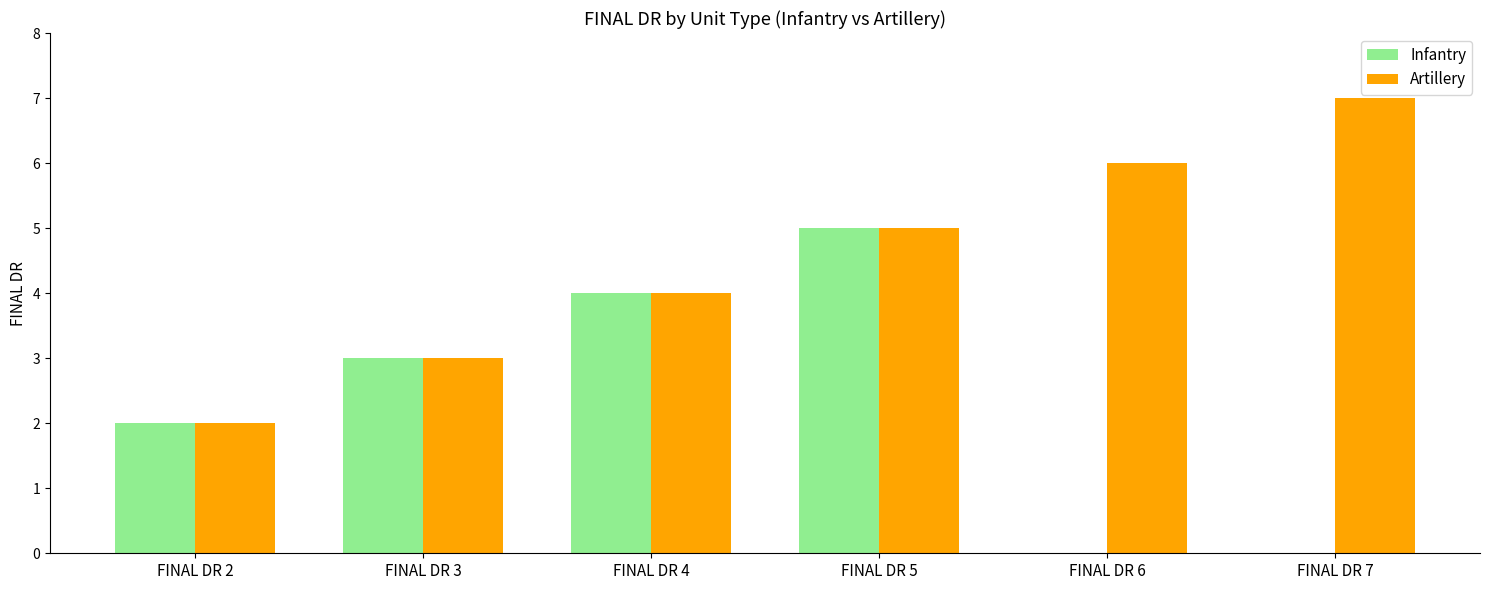

Are the bars horizontal?

No